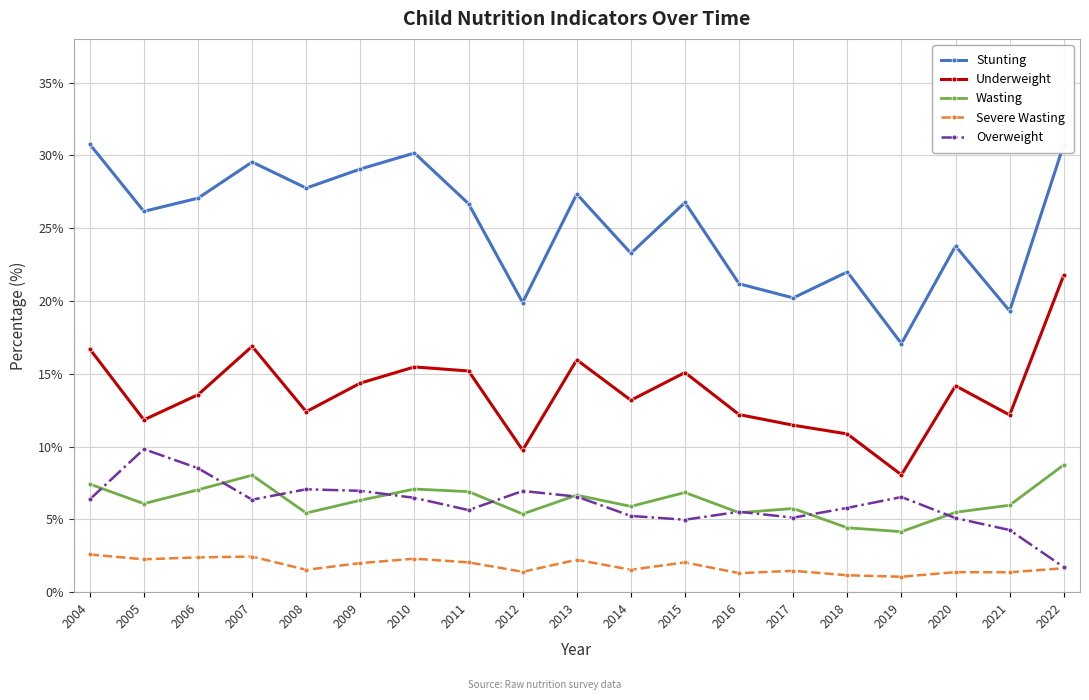

Which series has the largest total across all categories?

Stunting